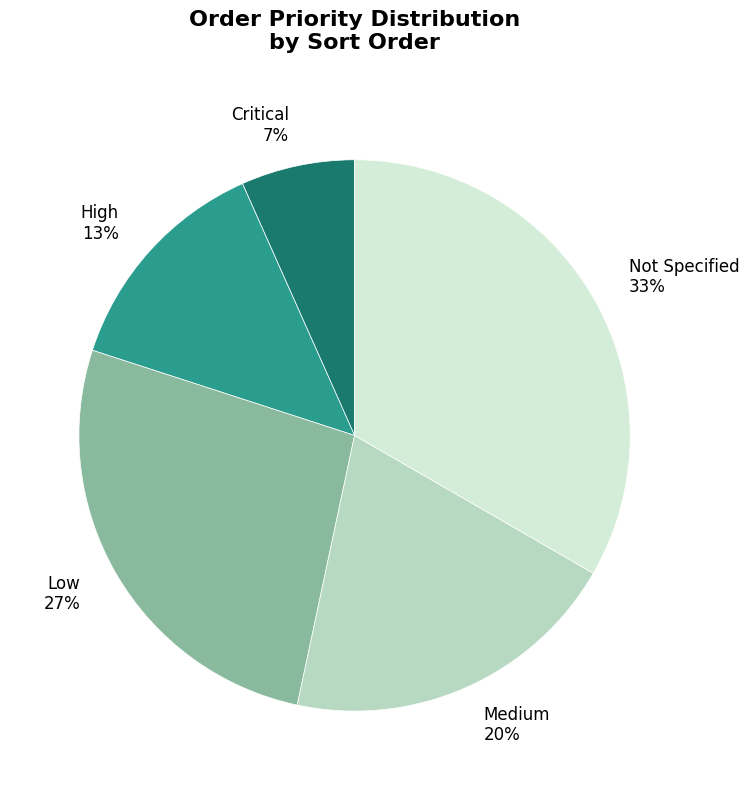

True or false: Low accounts for 18% of the total.

False